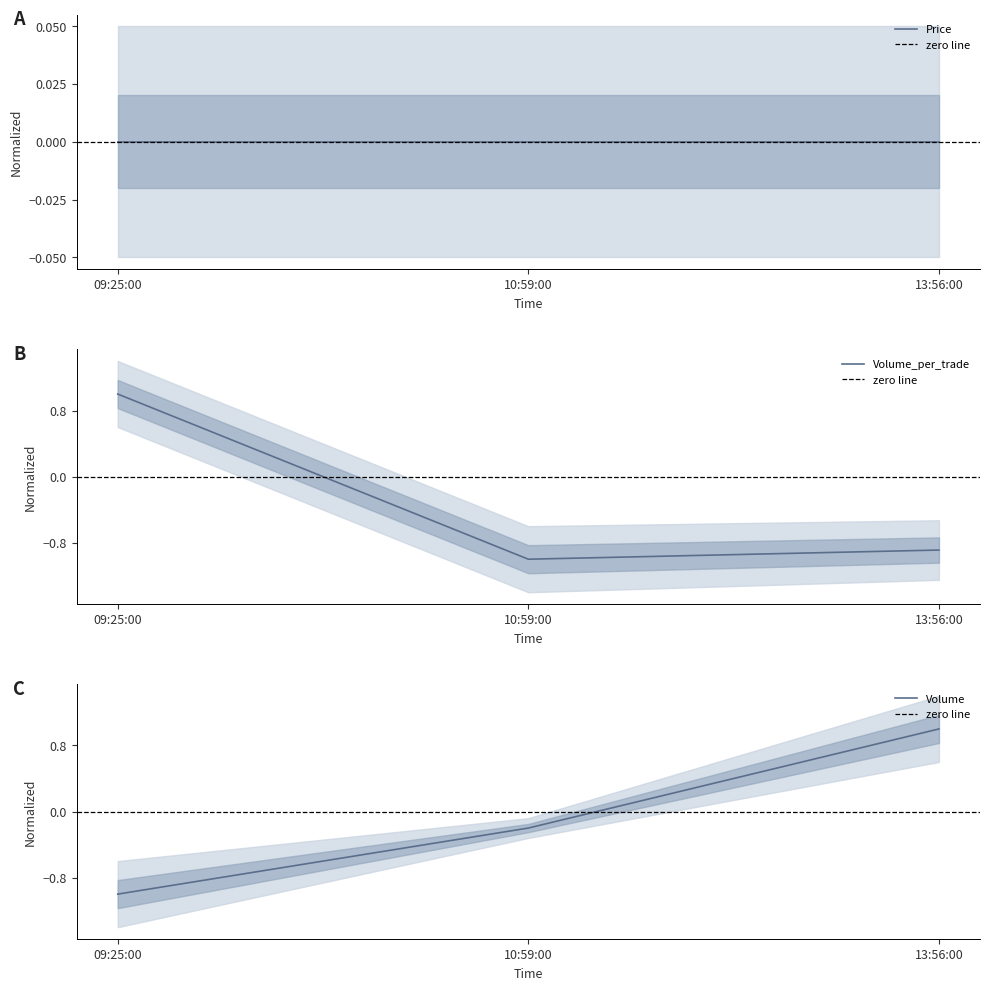

Reading left to right, transcribe all the data shown in this chart.

Volume_per_trade: 1.0	-1.0	-0.9
Volume: -1.0	-0.2	1.0